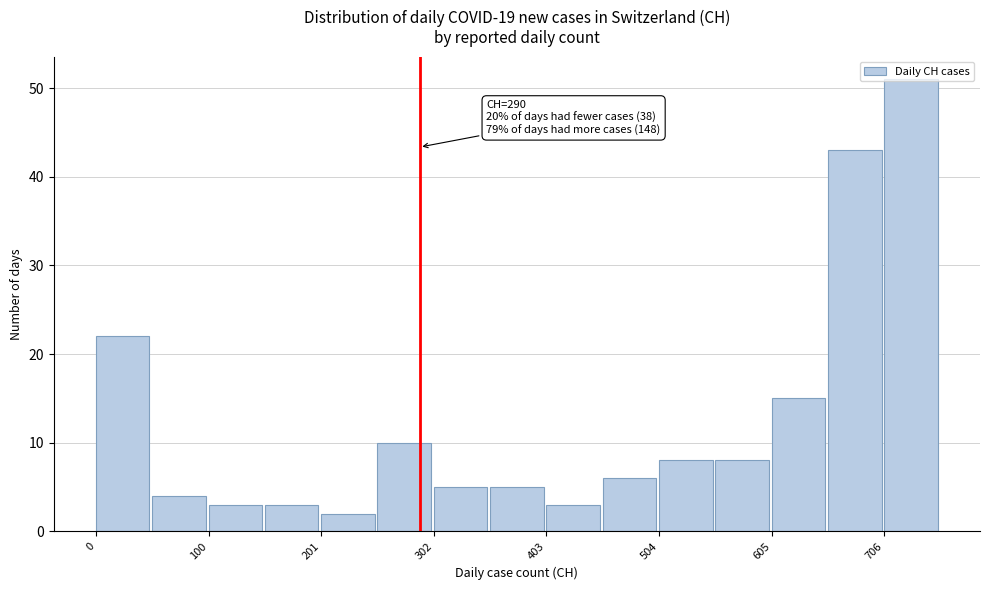

Around what value on the x-axis is the tallest bar? Give the approximate position of its centre, as read against the axis.

740